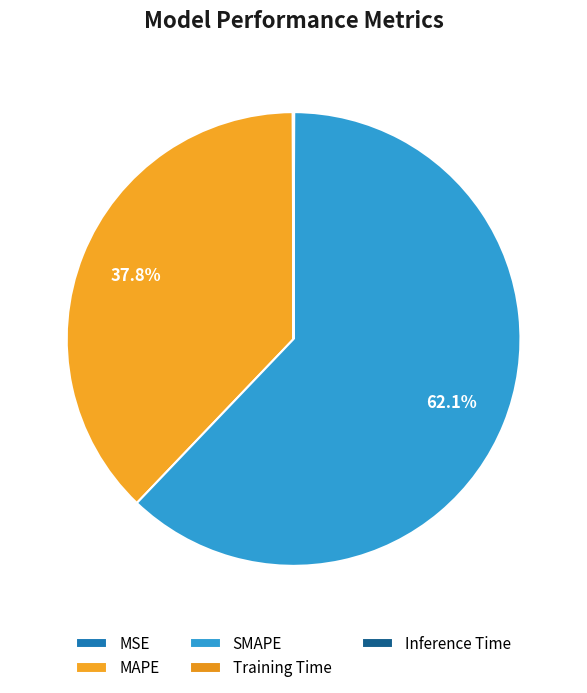

Is it true that Inference Time is 0% of the pie?

True